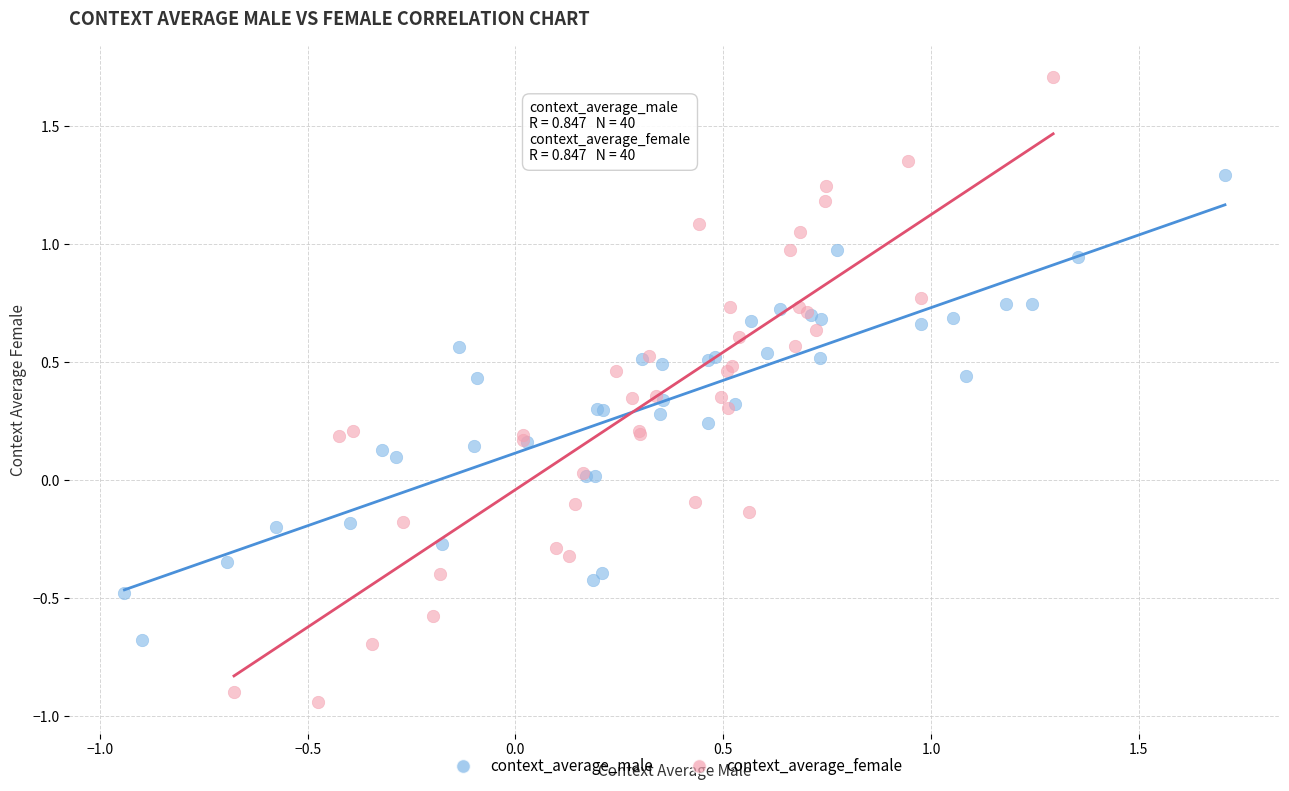

Which series has the widest spread of Y values?

context_average_female